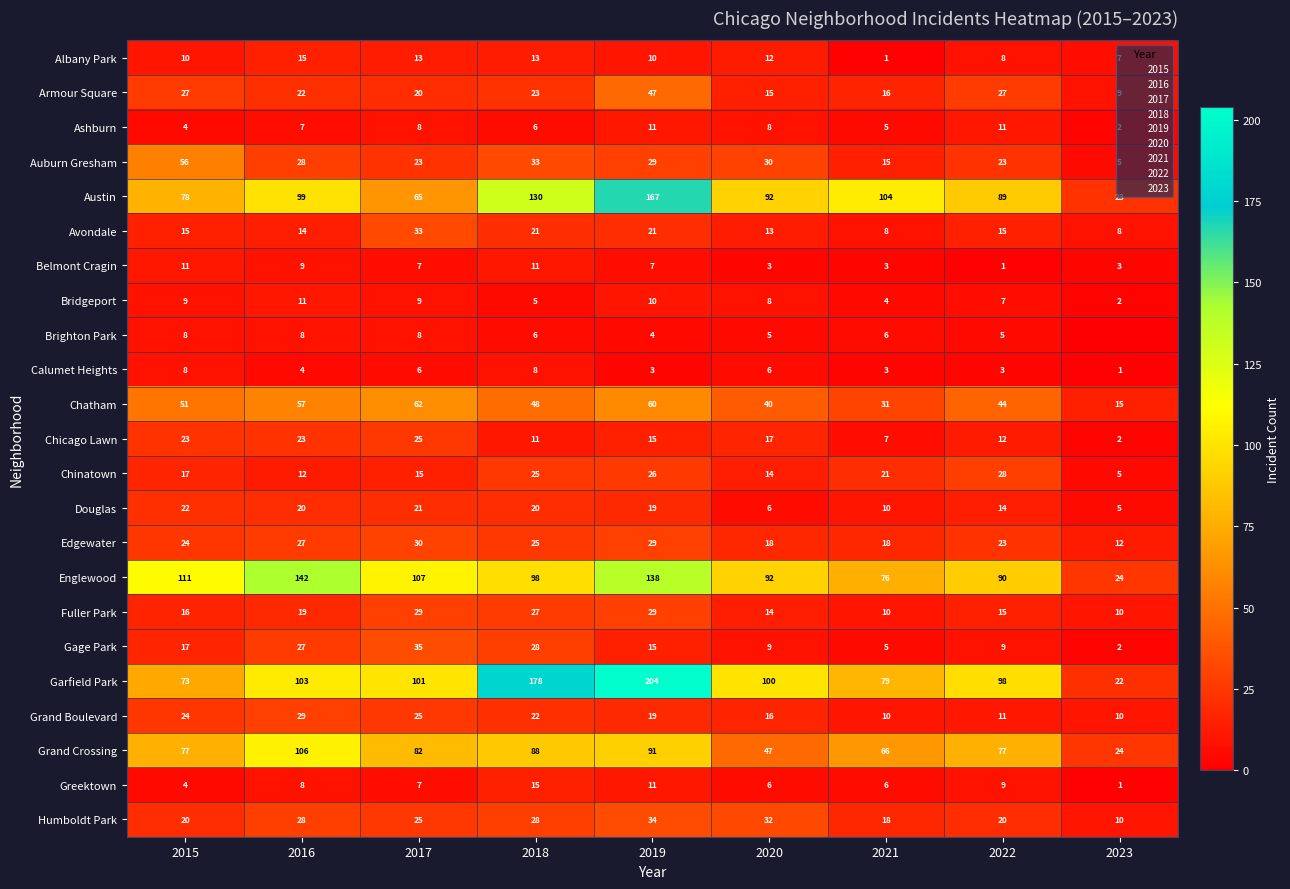

Is it true that Chatham equals 44 at 2022?

True